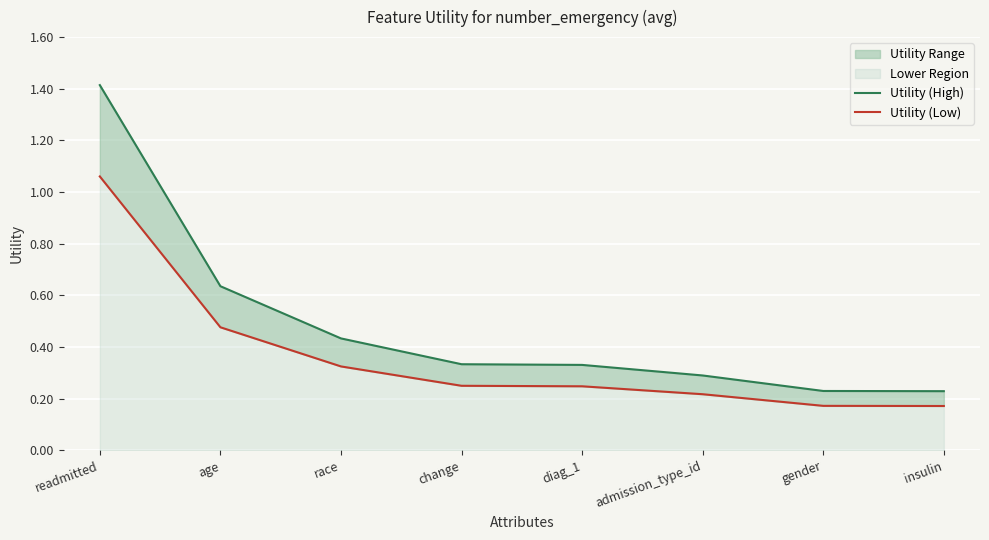

Rank the series by their maximum value, from highest to lowest.

Utility (High), Utility (Low)